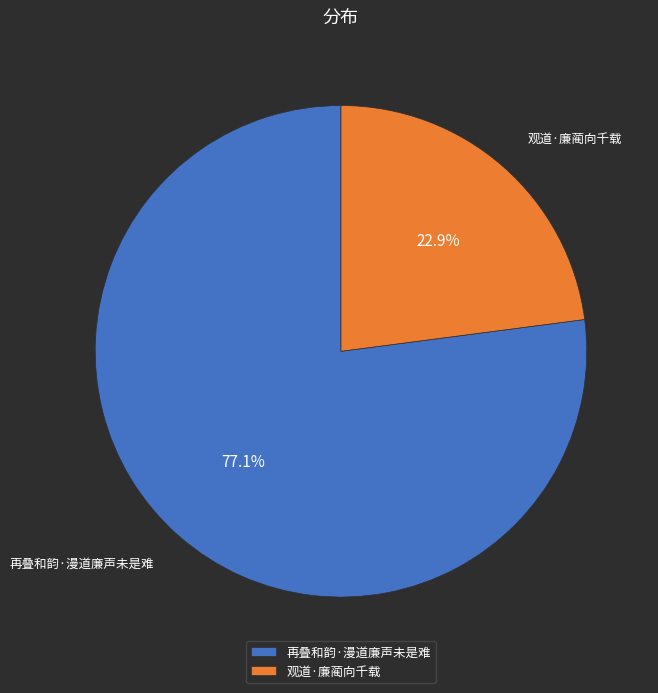

True or false: 再叠和韵·漫道廉声未是难 accounts for 77% of the total.

True